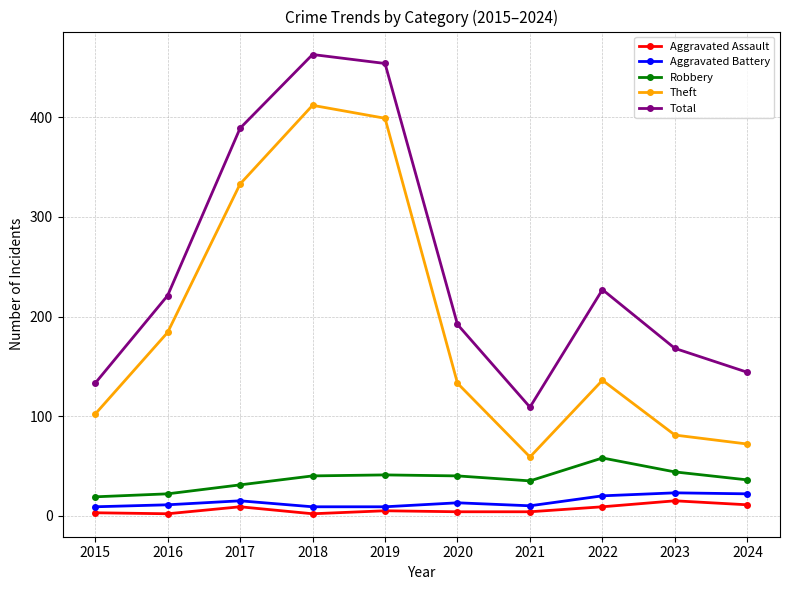

True or false: Theft has more than 2 points higher than both neighbors.

False